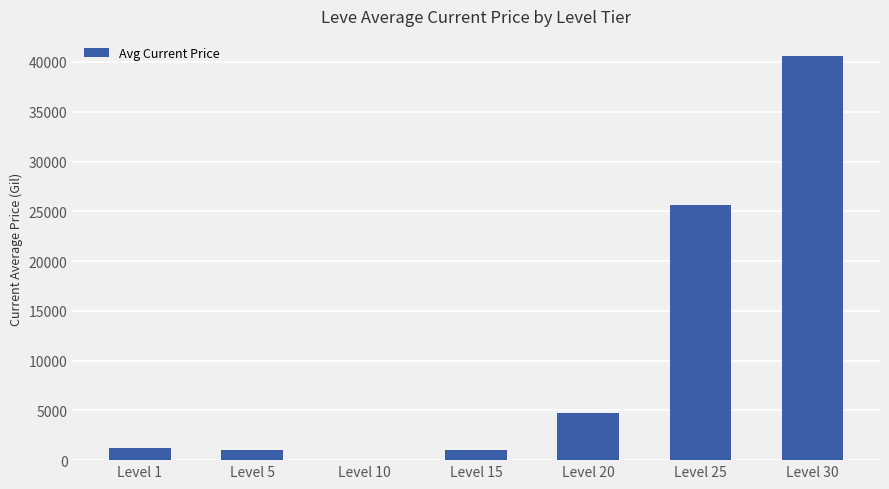

What is the sum of all values?

74166.4